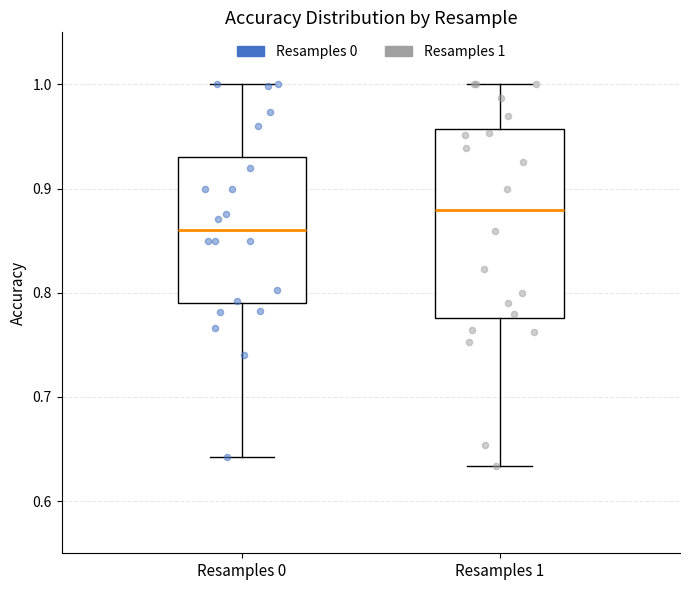

Which box's median line is the highest?

Resamples 1